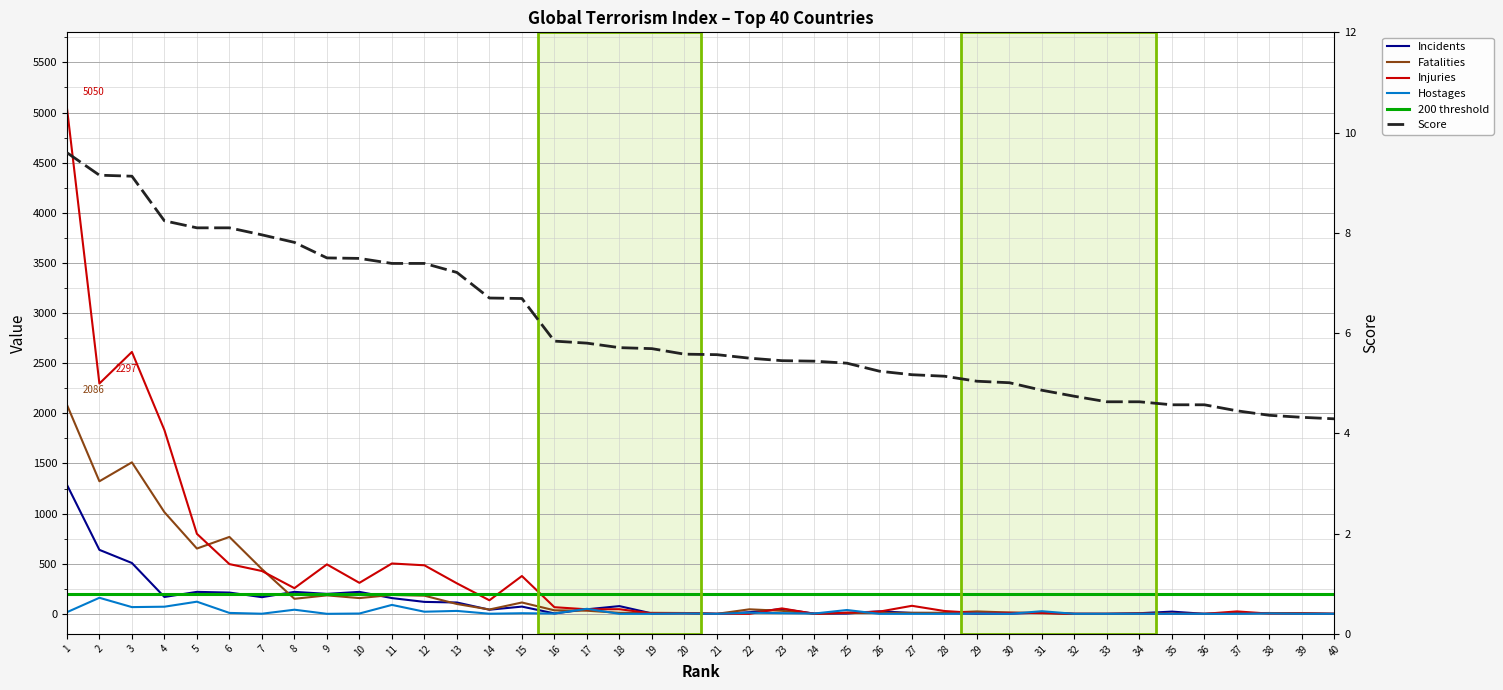

At which category does the chart reach its minimum across all series?

21